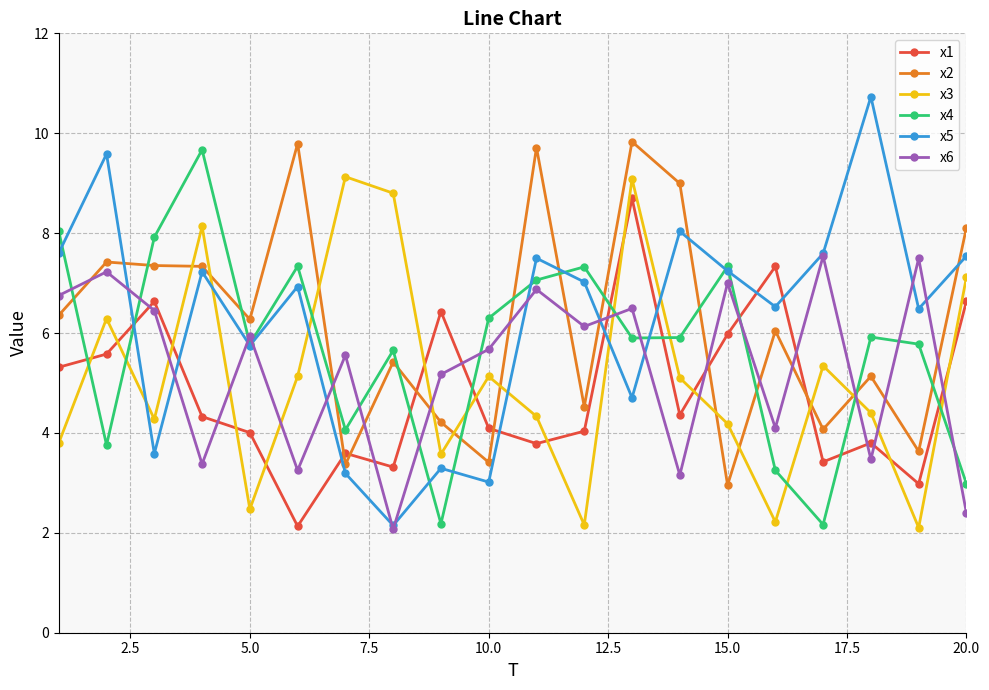

What is the difference between the maximum and second lowest values in the x6 series?

5.1